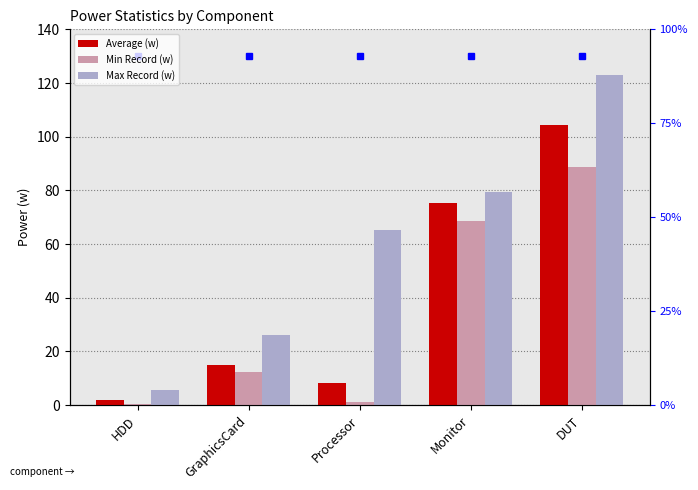

What is the difference between the second highest and minimum values in the Max Record (w) series?

73.7